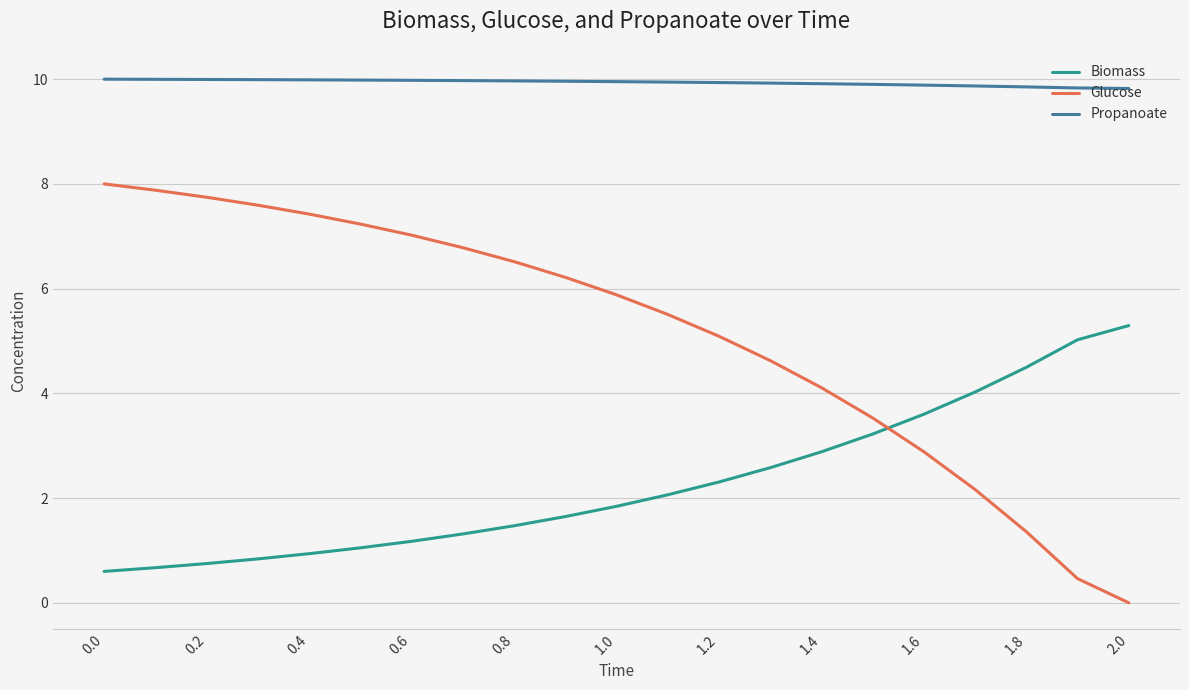

How many lines are shown in the chart?

3